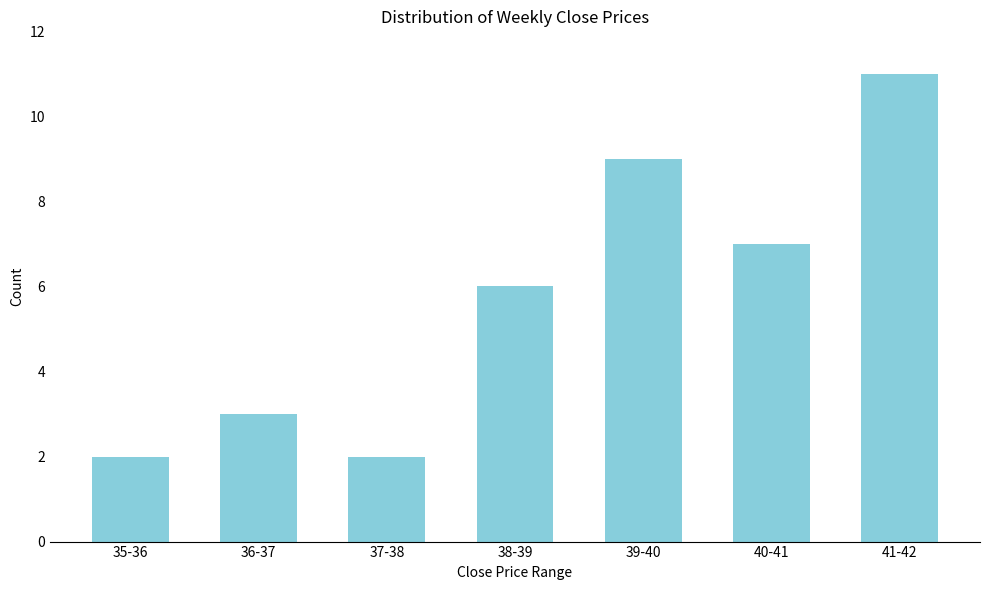

Reading right to left, transcribe all the data shown in this chart.

11	7	9	6	2	3	2